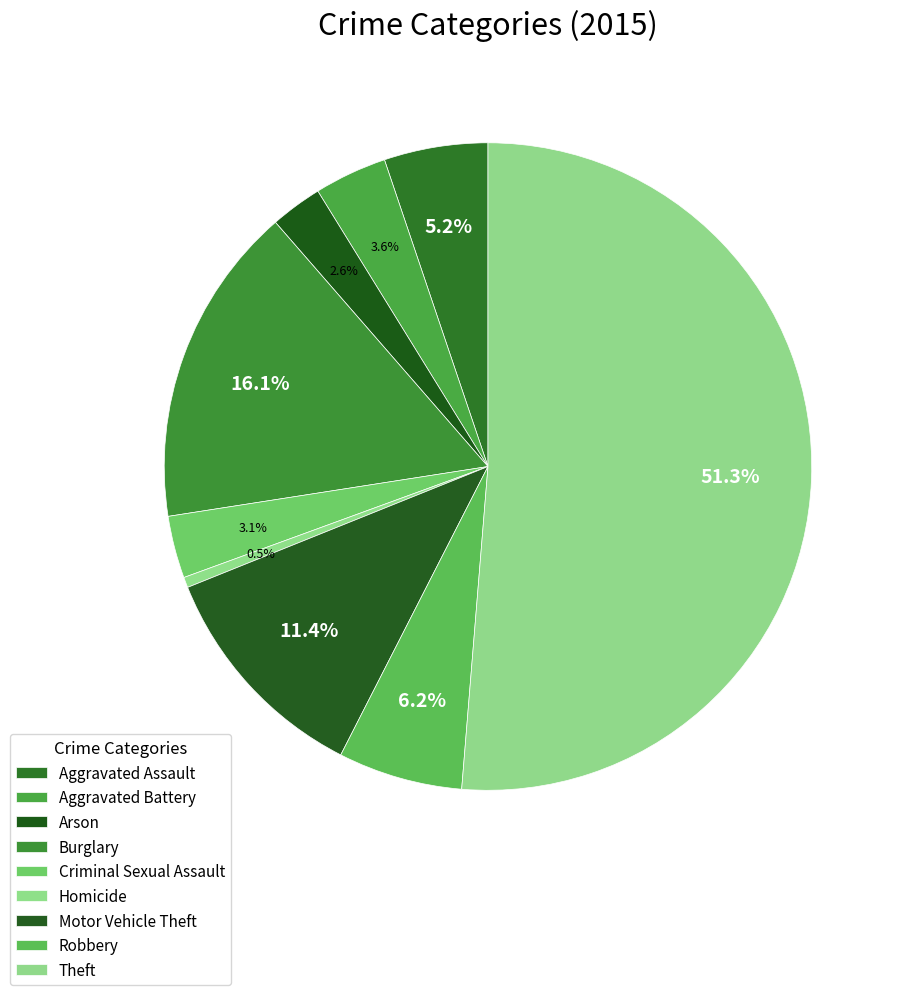

How many segments does this pie chart have?

9